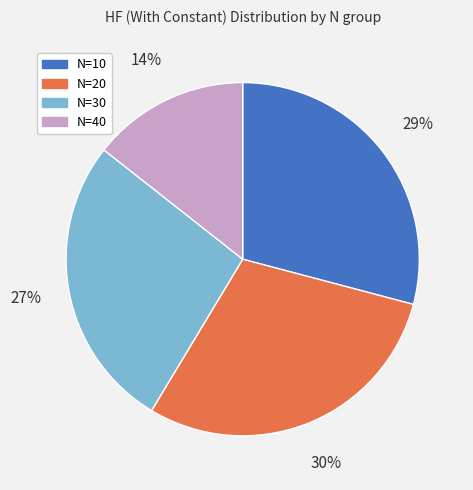

What percentage is the N=30 slice, to the nearest percent?

27%